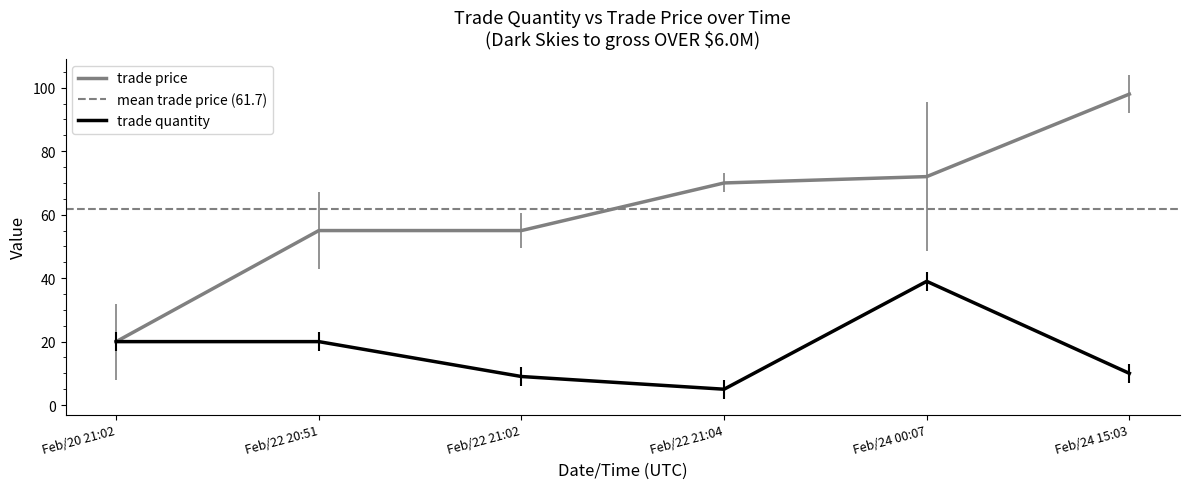

List the series in order of their overall mean, lowest first.

trade quantity, trade price